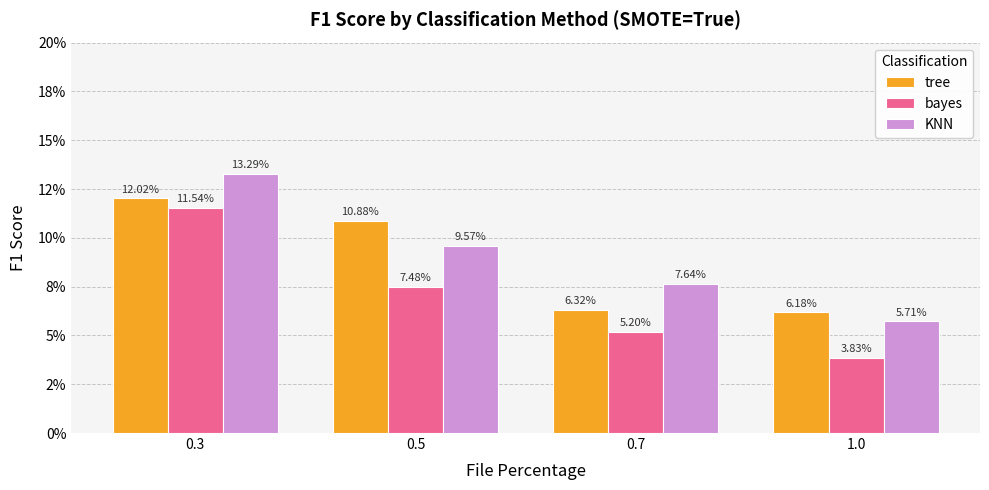

Does the chart contain stacked bars?

No